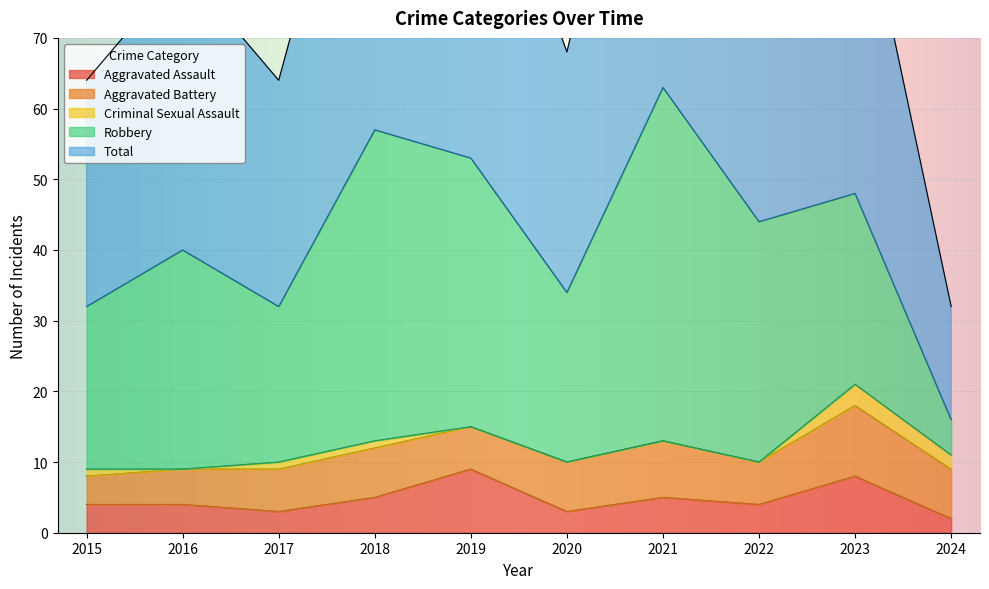

Which series has the largest total across all categories?

Total